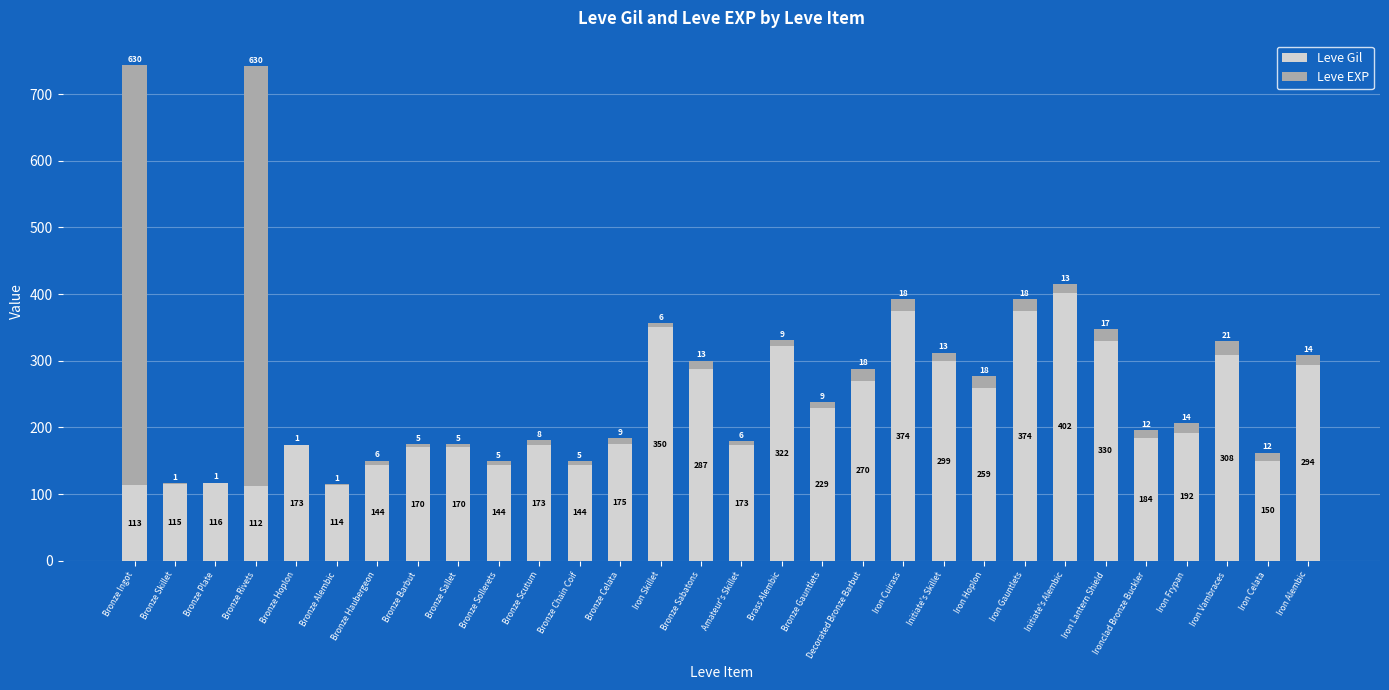

The value of Leve Gil at Iron Vambraces is 144. True or false?

False